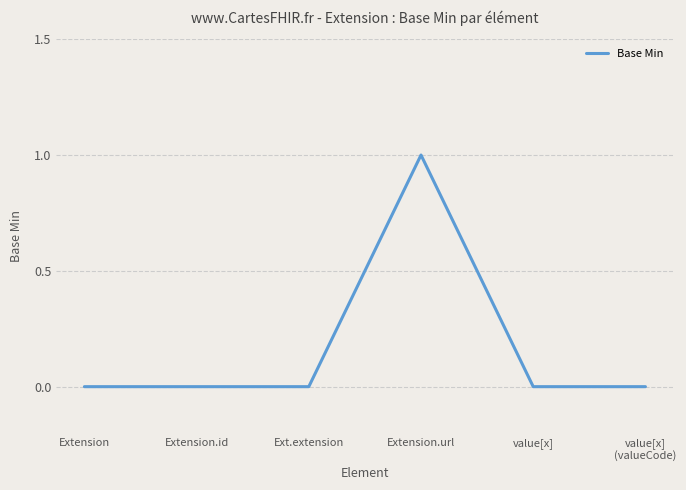

What is the difference between the maximum and minimum values?

1